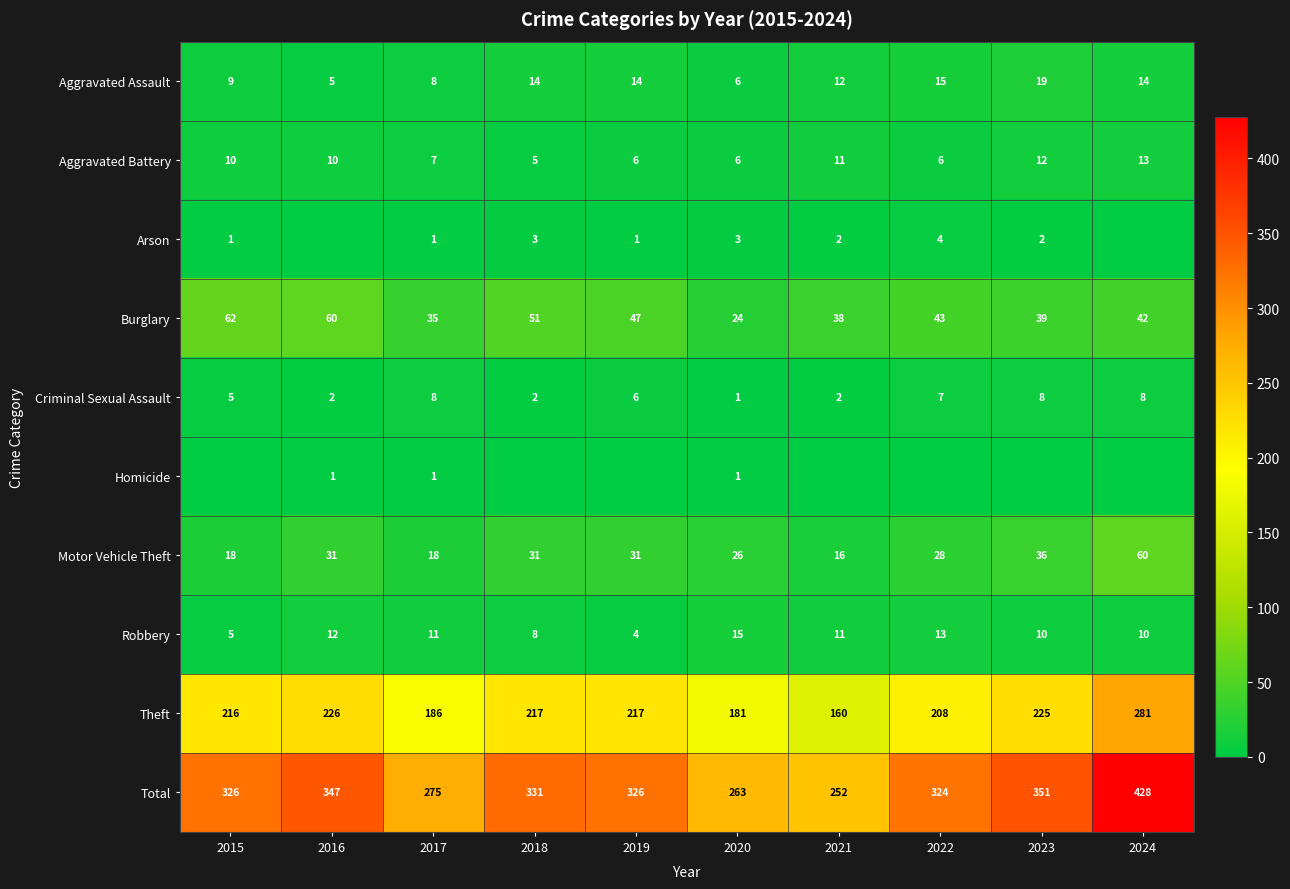

The value of Burglary at 2015 is 87. True or false?

False